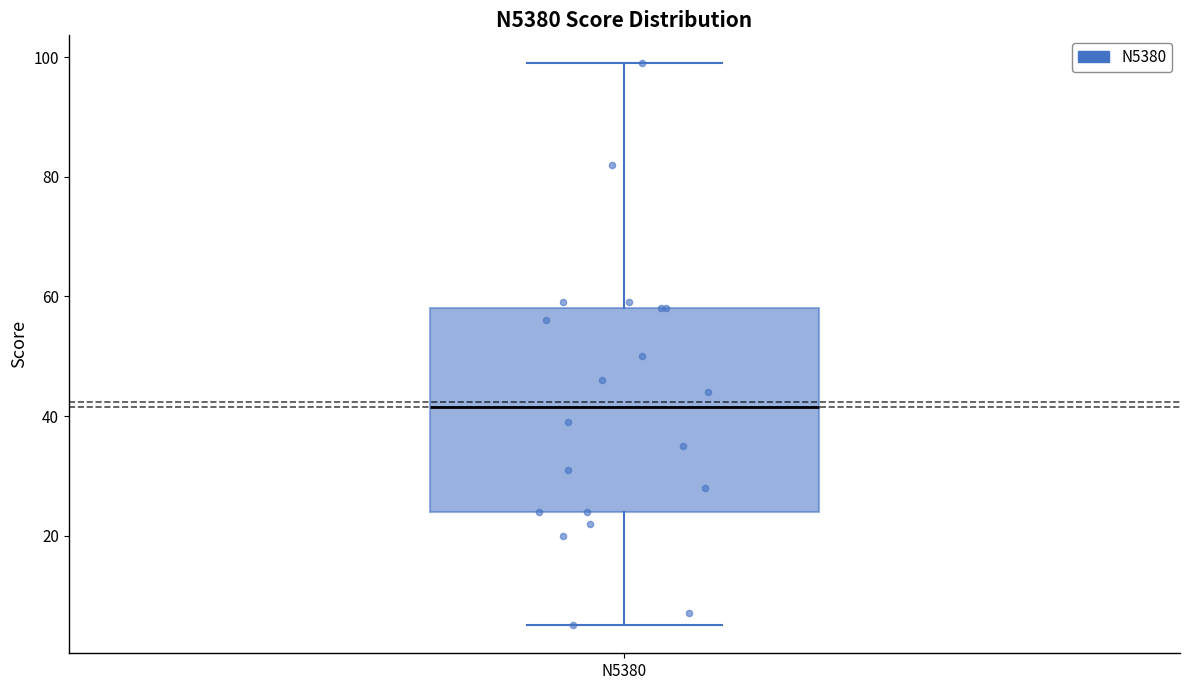

Read this box plot against the y-axis: the position of the median line, the range covered by the box, and the ends of both whiskers. The values are not printed on the chart, so give them approximately, as read against the axis.

median 42, box 24 to 58, whiskers 6 to 100